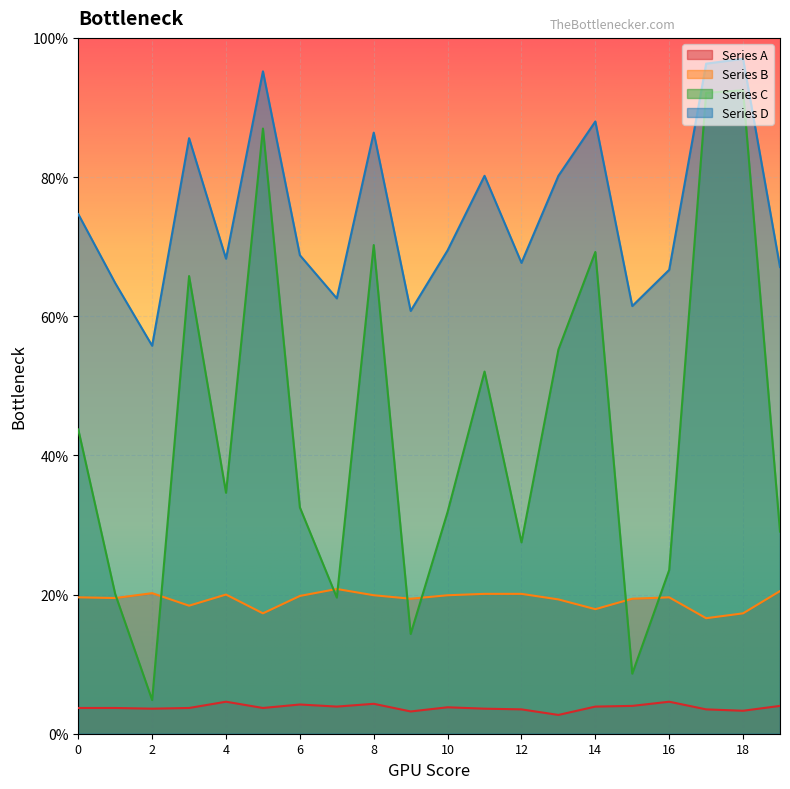

What is the value of the Series C point at the 9th from the left?

0.7